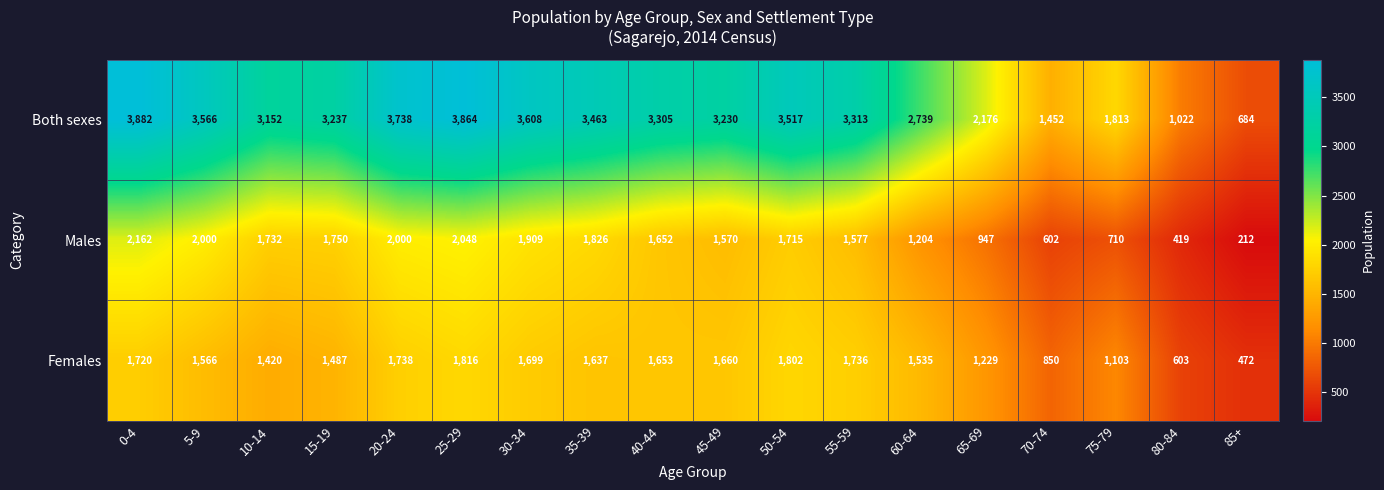

Between 40-44 and 60-64, which series saw the biggest shift?

Both sexes